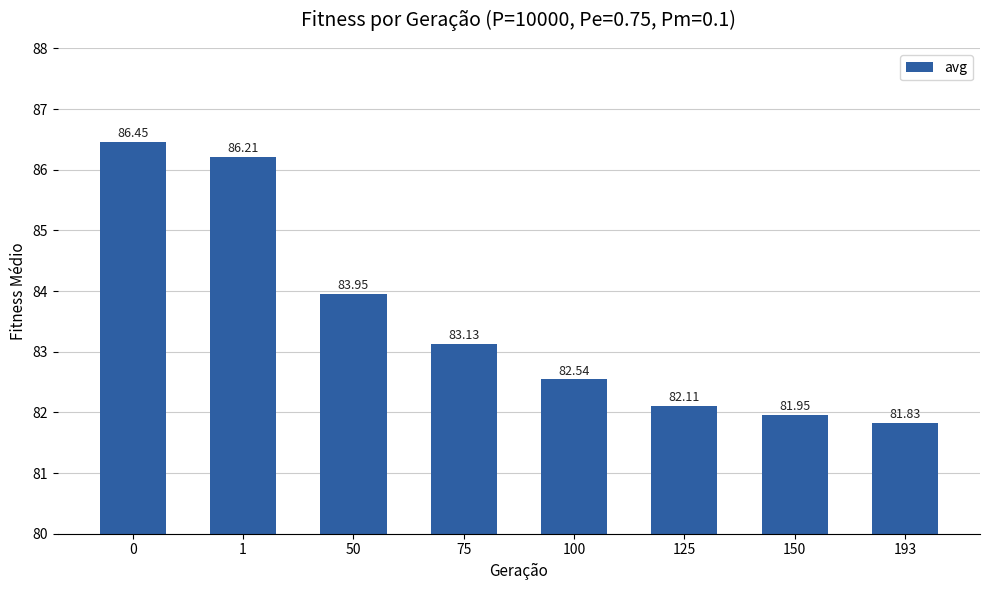

Approximately how many times larger is the value at 100 compared to 193?

1.0